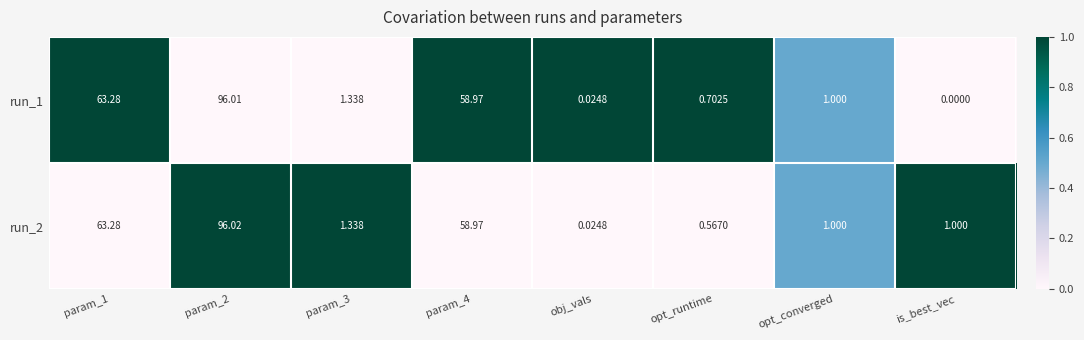

Is the value of run_2 at param_2 greater than the value of run_1 at is_best_vec?

Yes